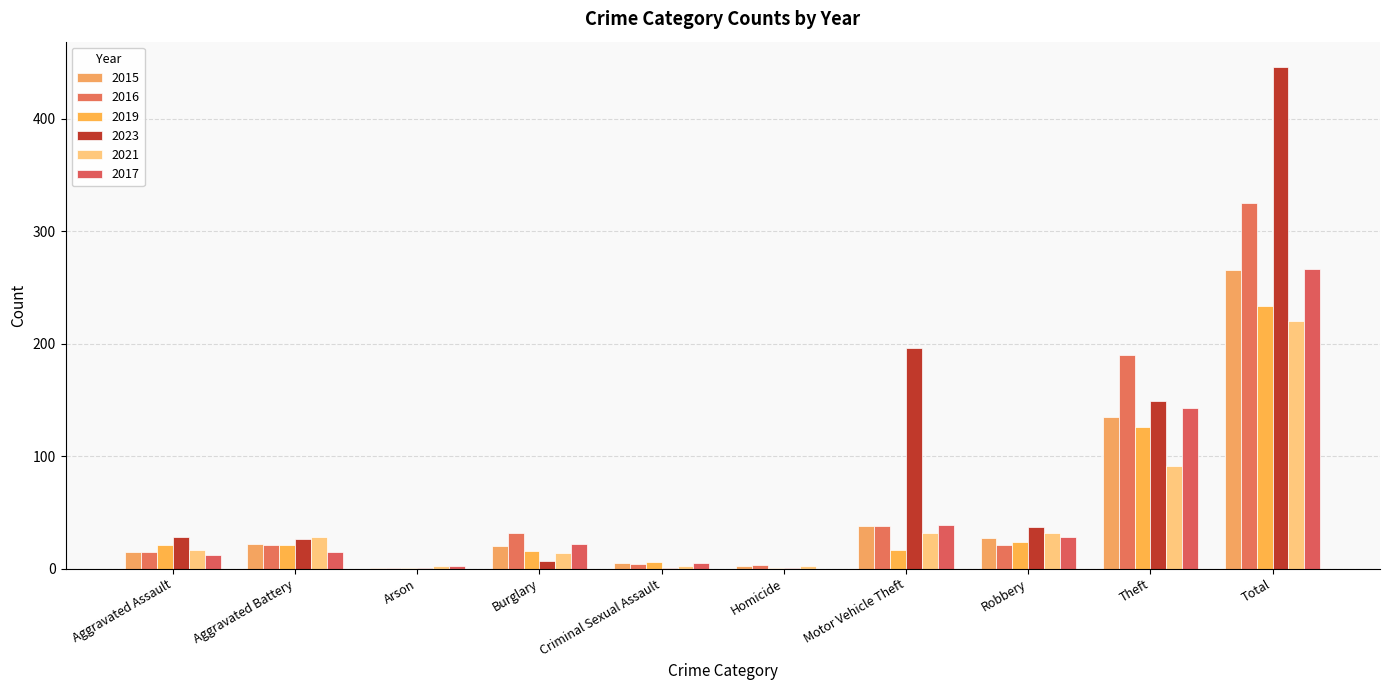

Count the number of data series in this chart.

6